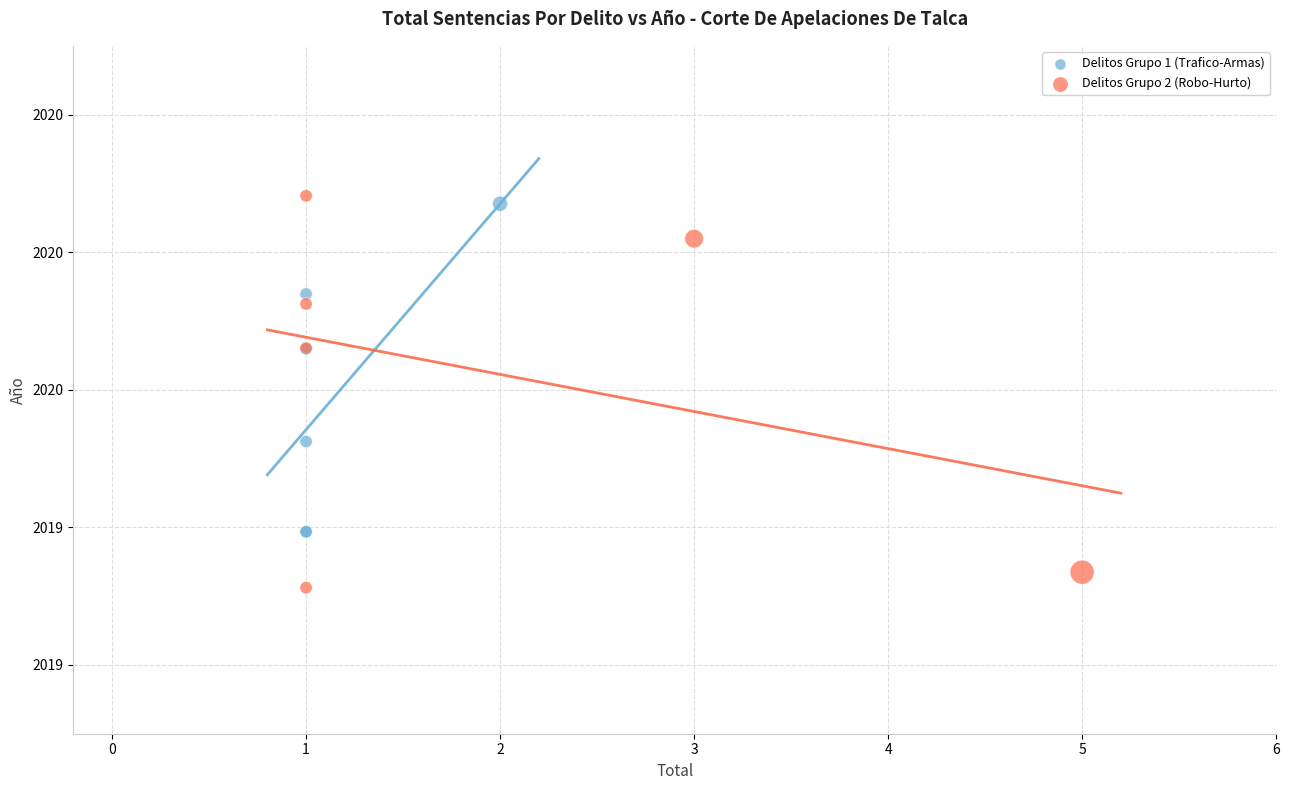

Which series contains the highest Y value?

Delitos Grupo 2 (Robo-Hurto)